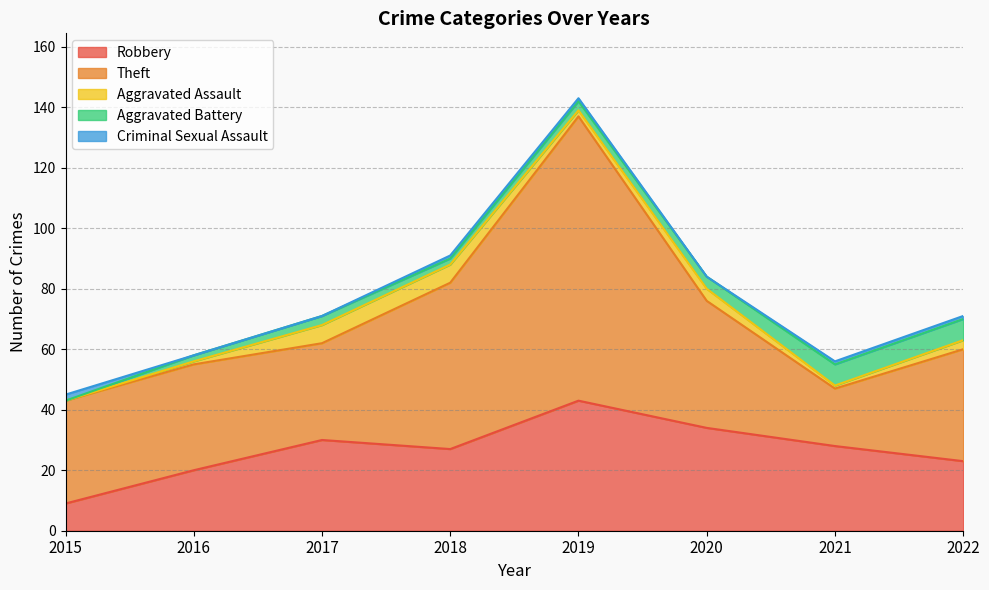

How many interior local valleys does the Theft series have?

2